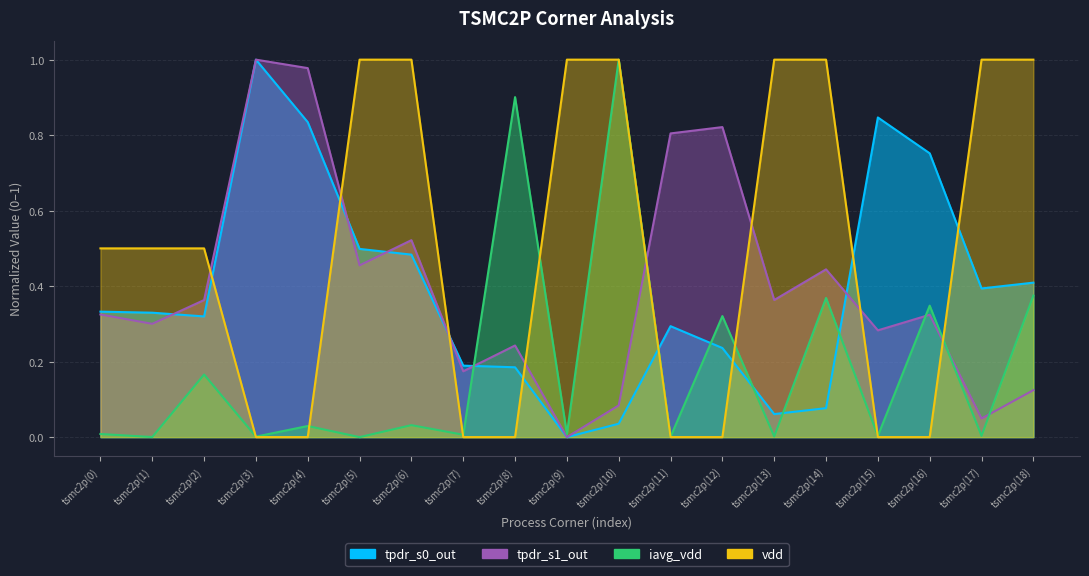

Is the value of tpdr_s0_out at tsmc2p(10) greater than the value of vdd at tsmc2p(4)?

Yes